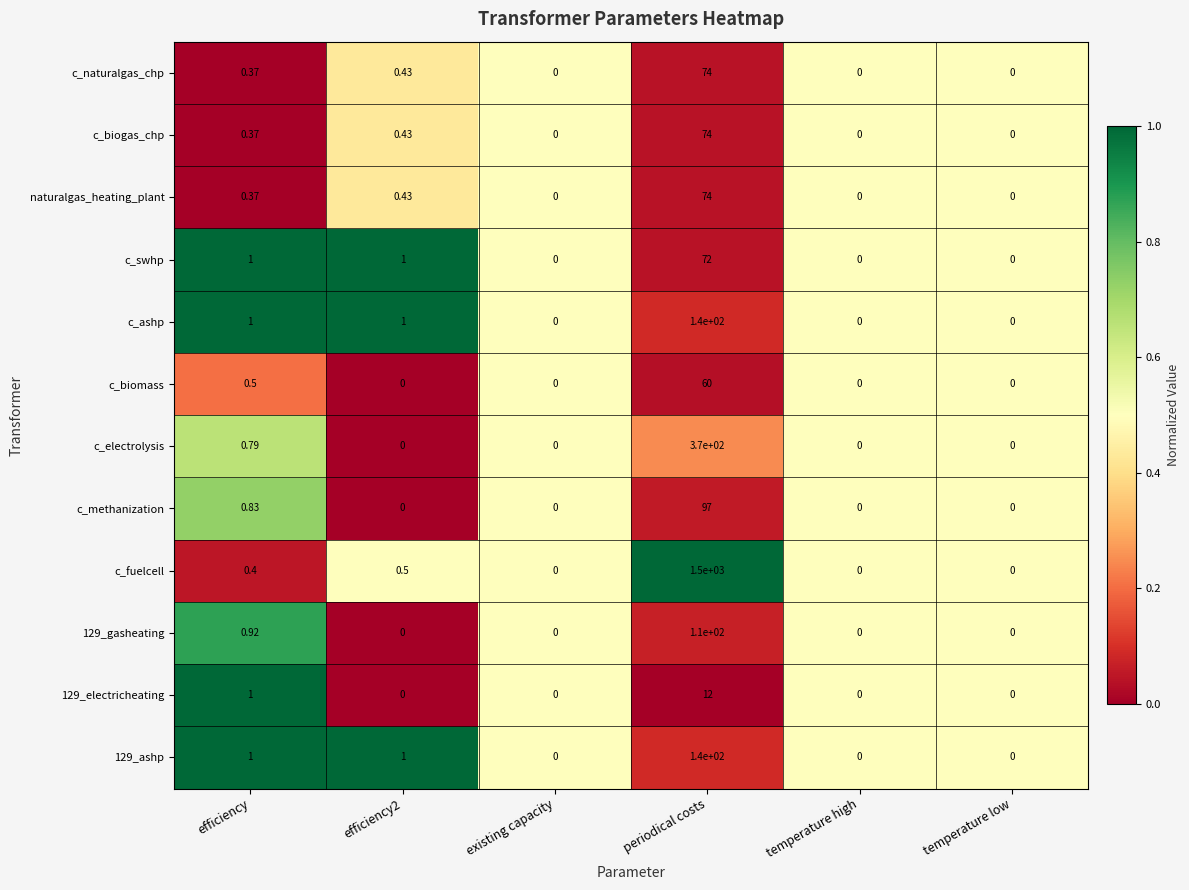

At which category is the sum across all series the highest?

periodical costs